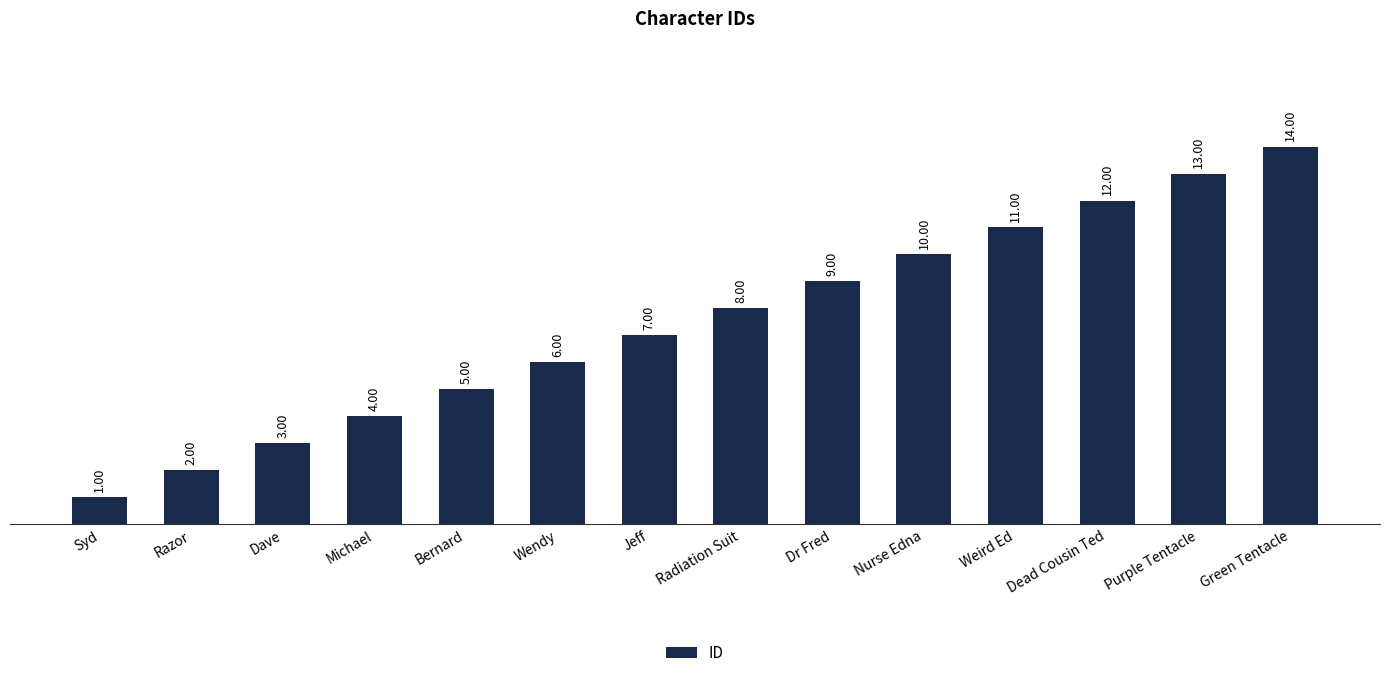

How many bars are there in total?

14